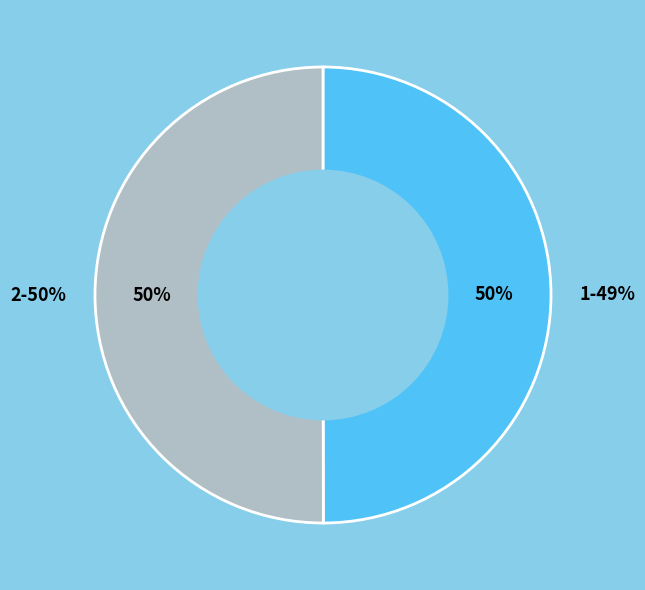

Between 2 and 1, which is larger?

2